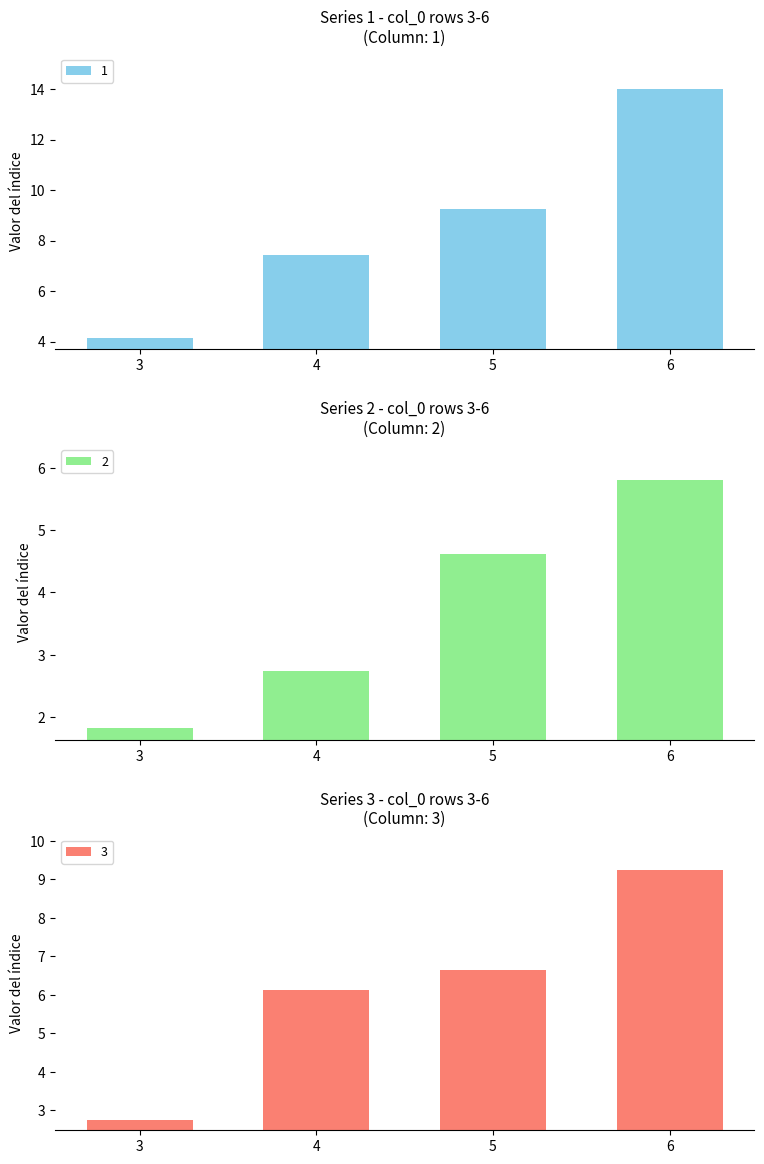

What is the spread (max minus min) of values at 4?

4.7